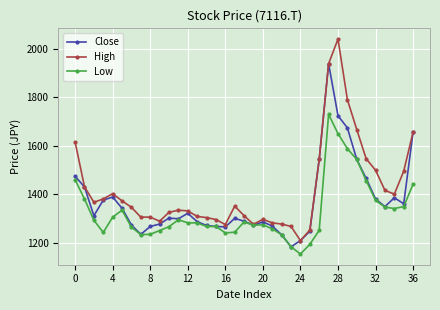

How many interior local valleys does the Close series have?

8